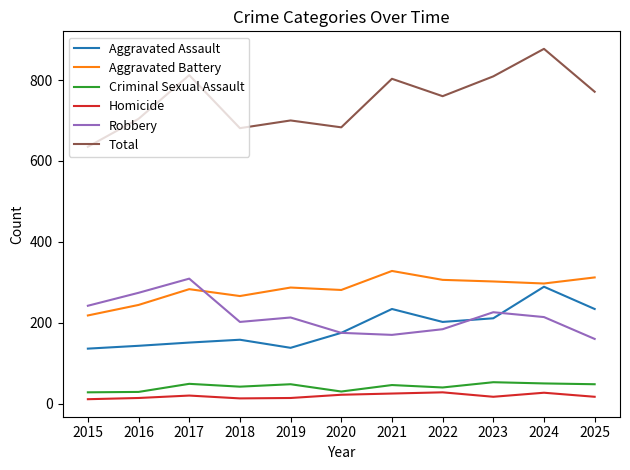

At which label does Aggravated Battery reach its peak?

2021